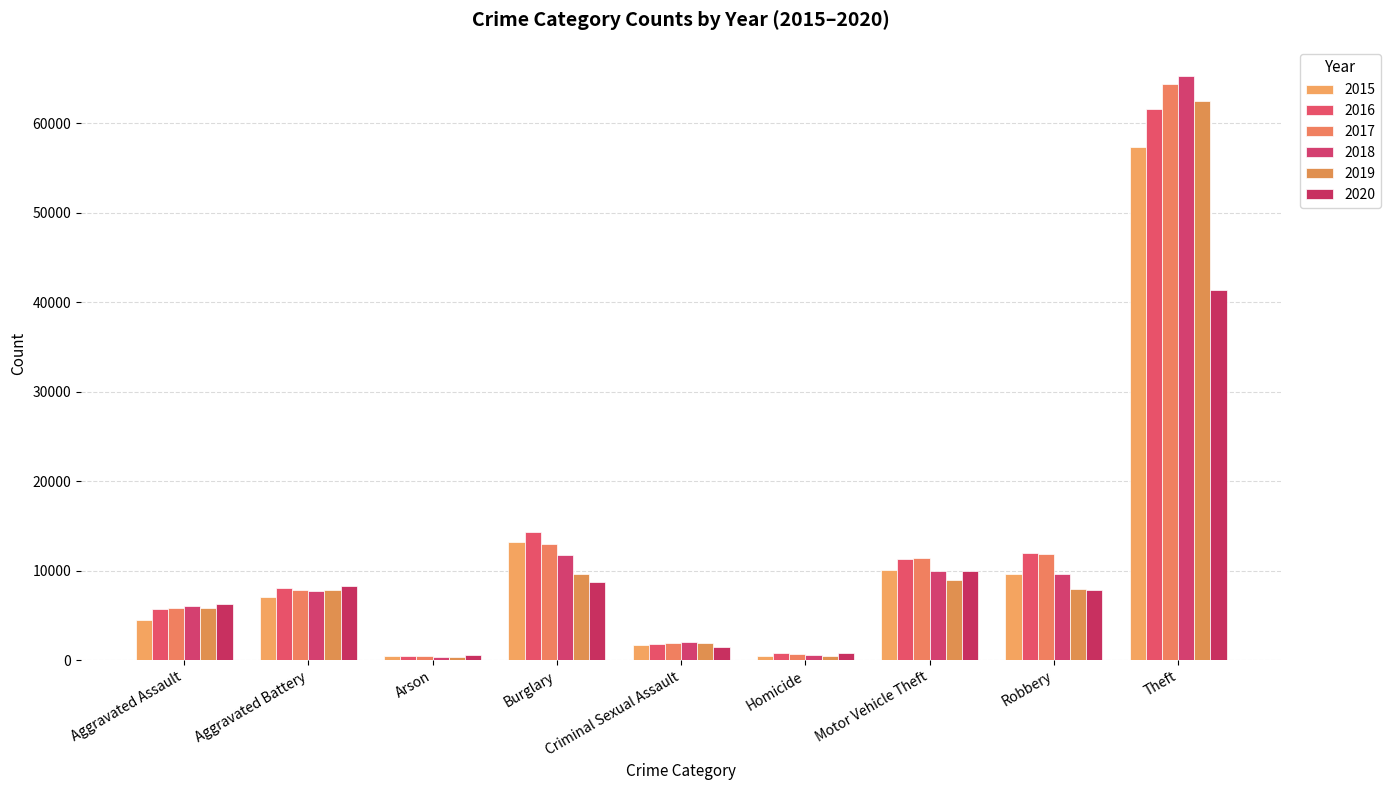

How many data points in 2018 are less than 7734?

4